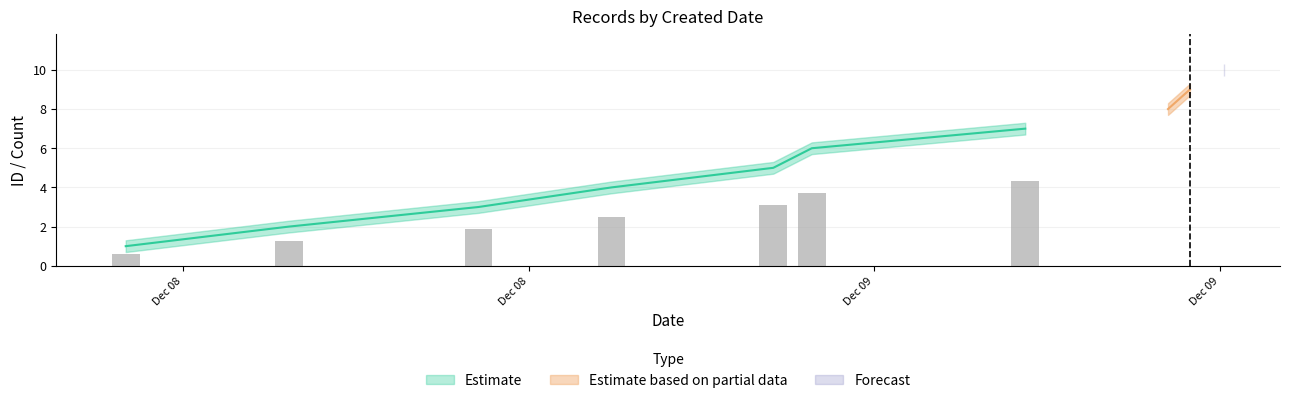

What position from the left is 2024-12-09T05:37:19?

7